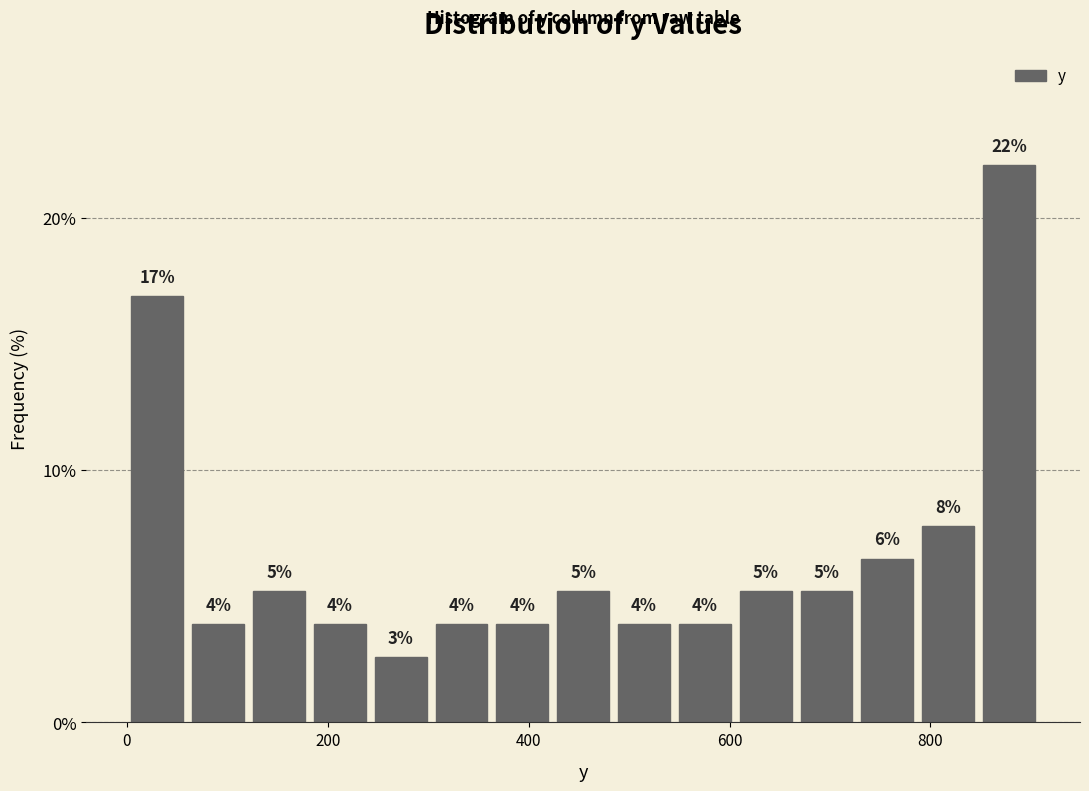

Around what value on the x-axis is the tallest bar? Give the approximate position of its centre, as read against the axis.

880